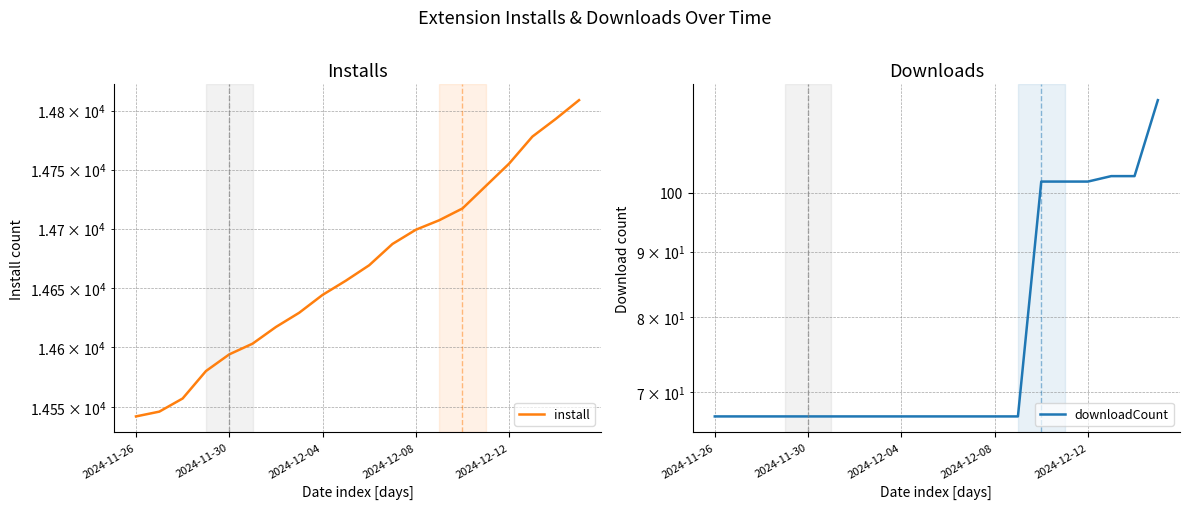

The install series shows 23450 at 2024-12-04. True or false?

False